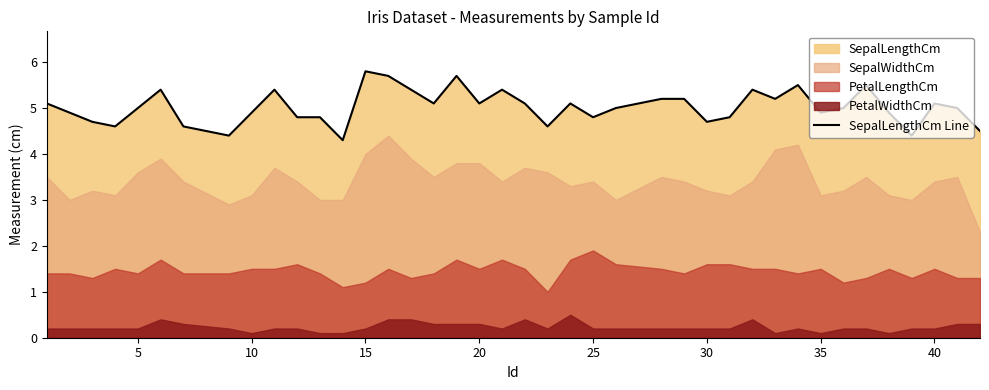

What is the highest value of the SepalLengthCm Line series?

5.8